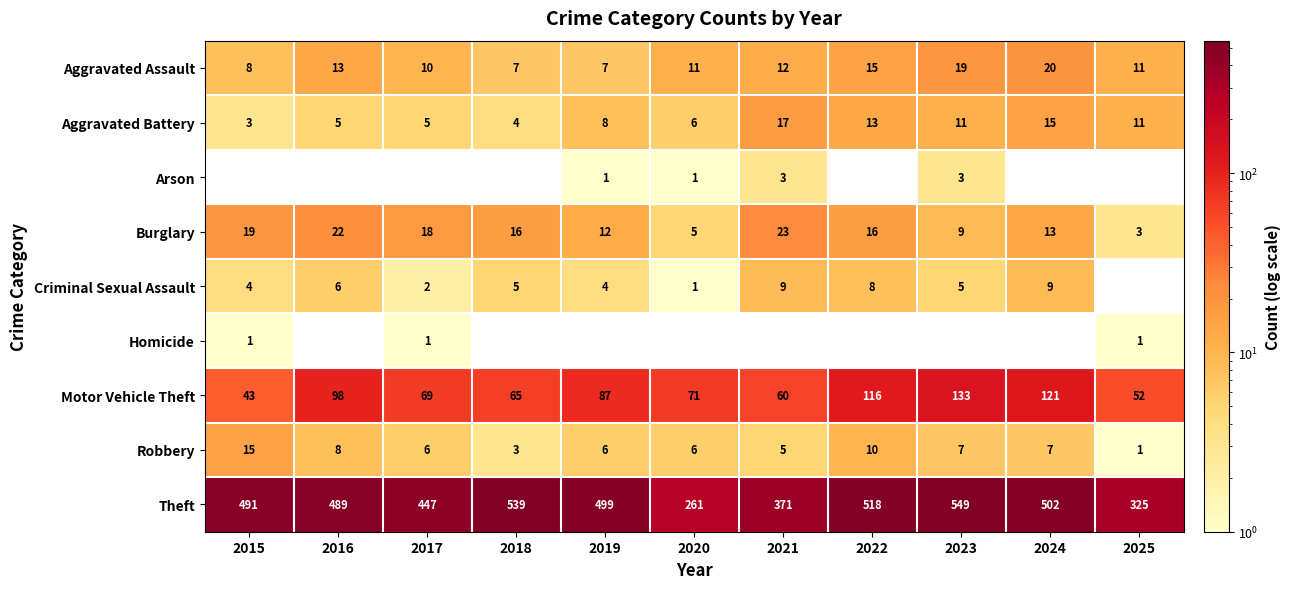

The Theft series shows 491 at 2015. True or false?

True